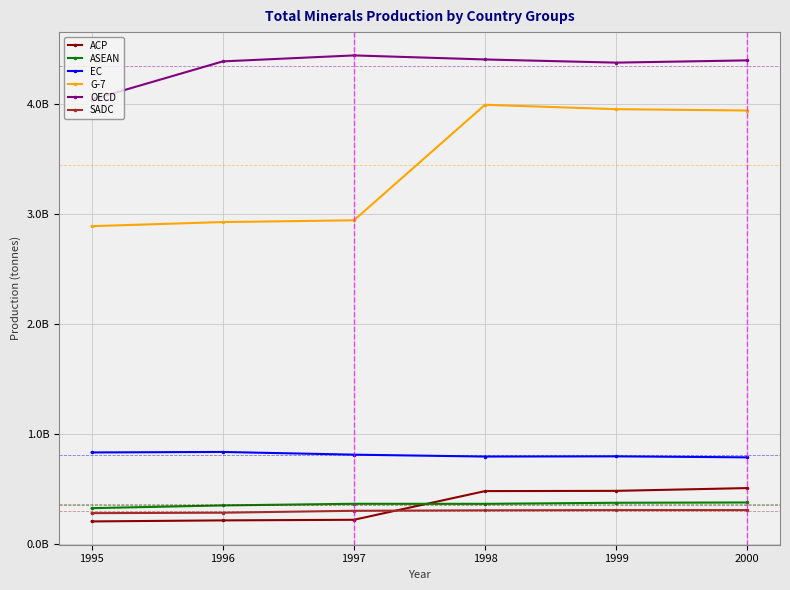

What are all the series names shown in the legend?

ACP, ASEAN, EC, G-7, OECD, SADC